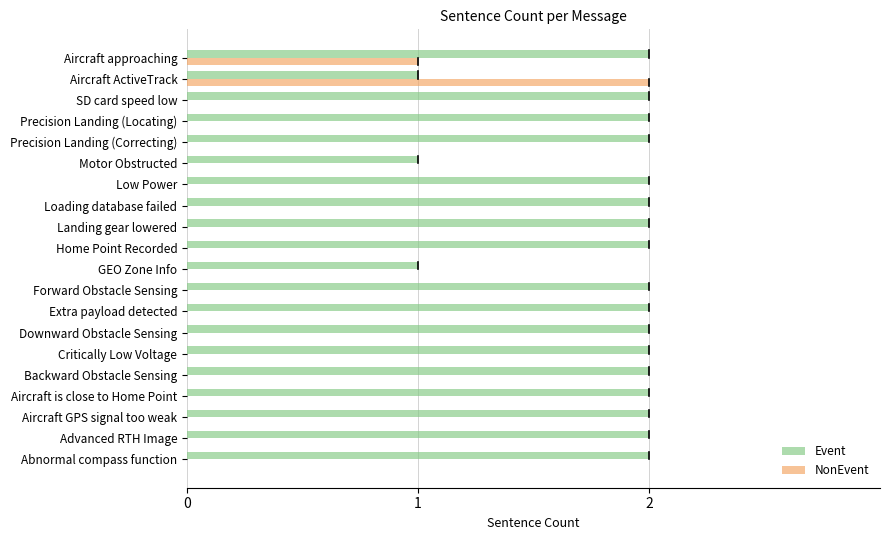

The NonEvent series shows 0 at Home Point Recorded. True or false?

True